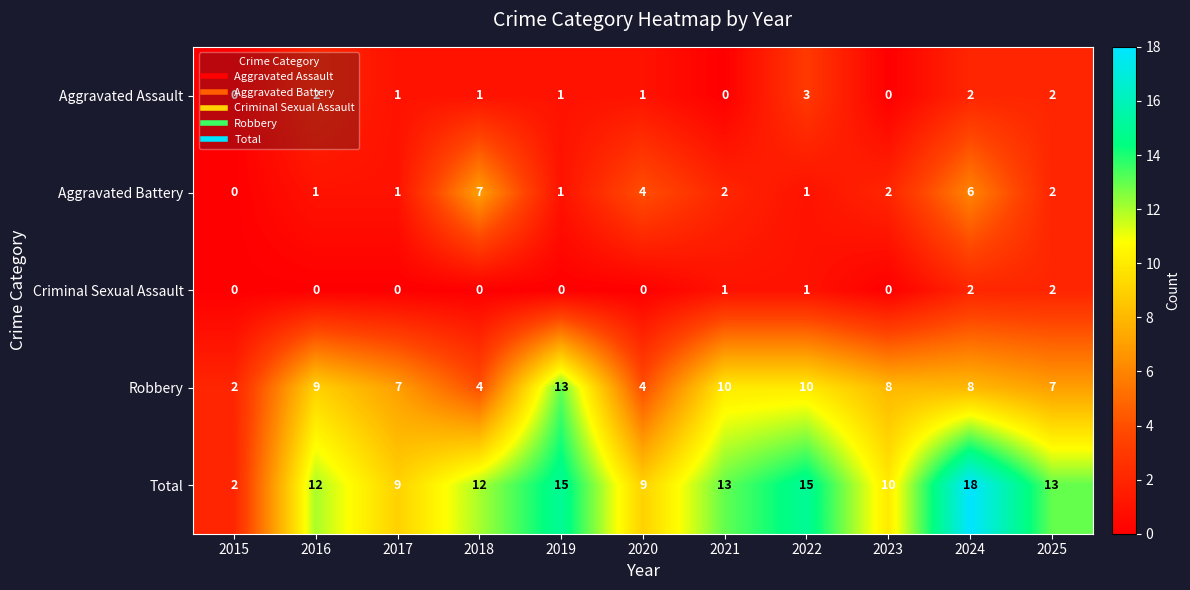

Which series has the largest total across all categories?

Total